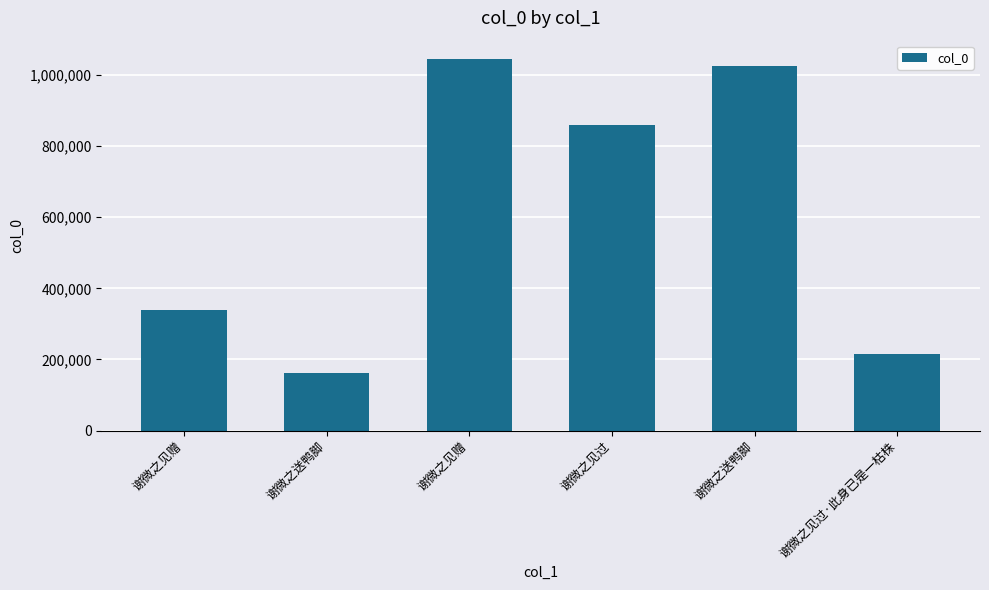

What is the difference between the values at 谢微之送鸭脚 and 谢微之见赠?

883973